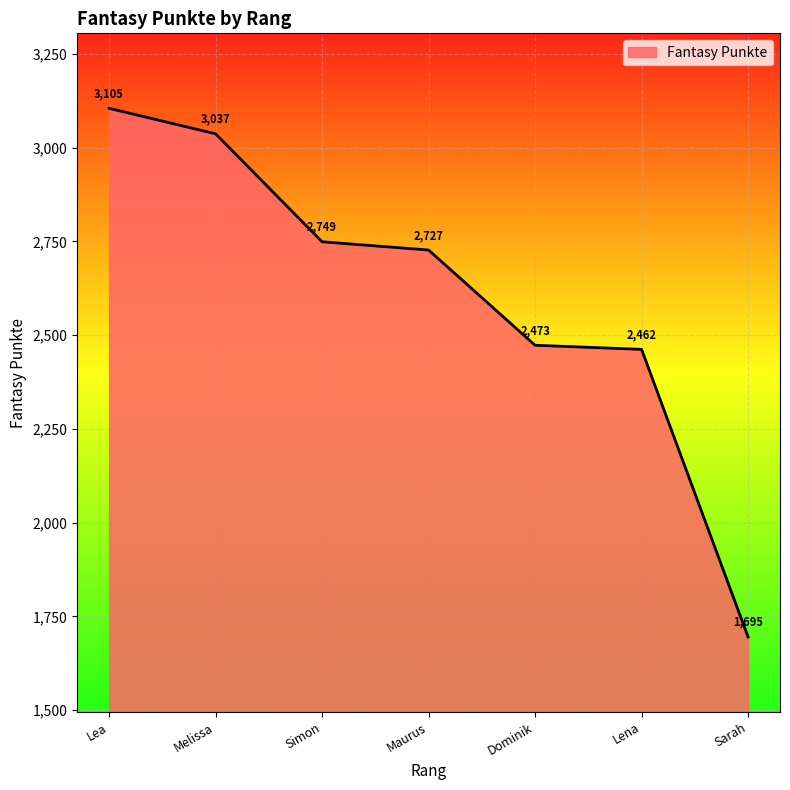

What is the difference between the second highest and minimum values?

1342